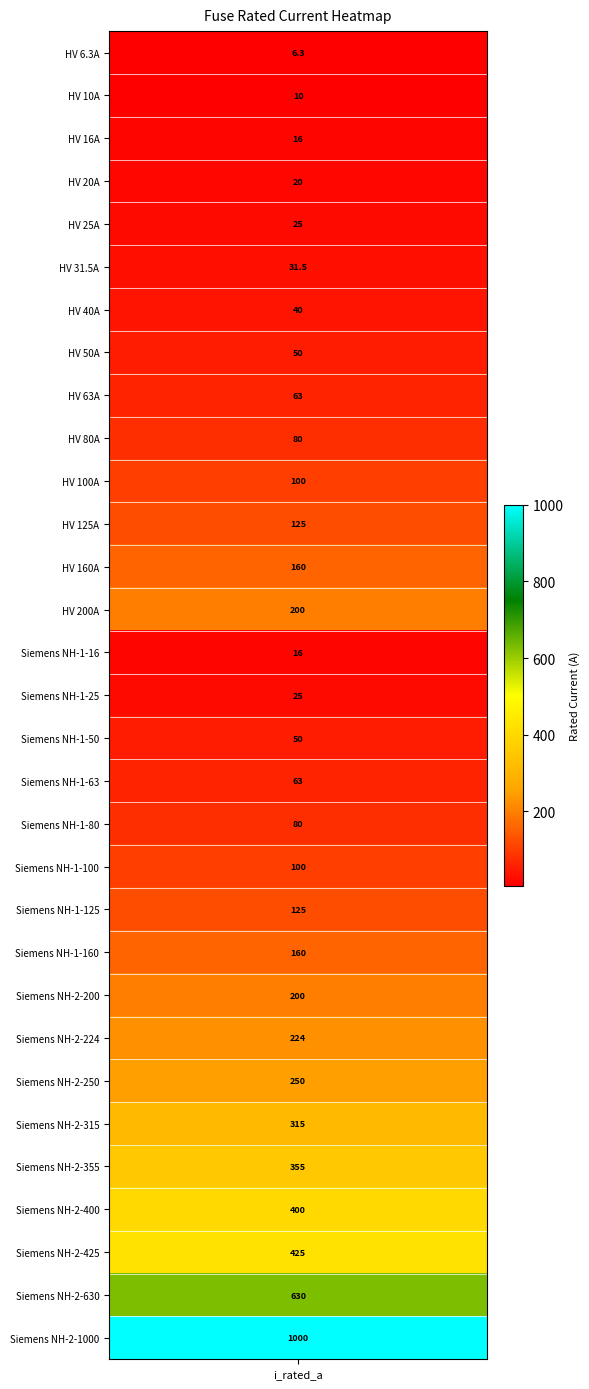

What is the approximate value at 14?

16.0